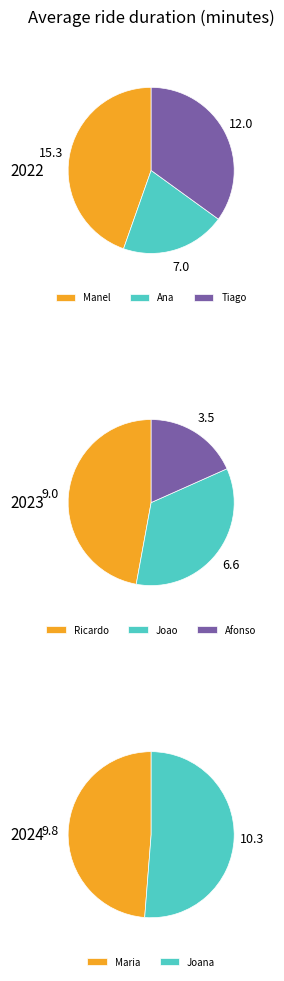

Is it true that Maria is 24% of the pie?

False